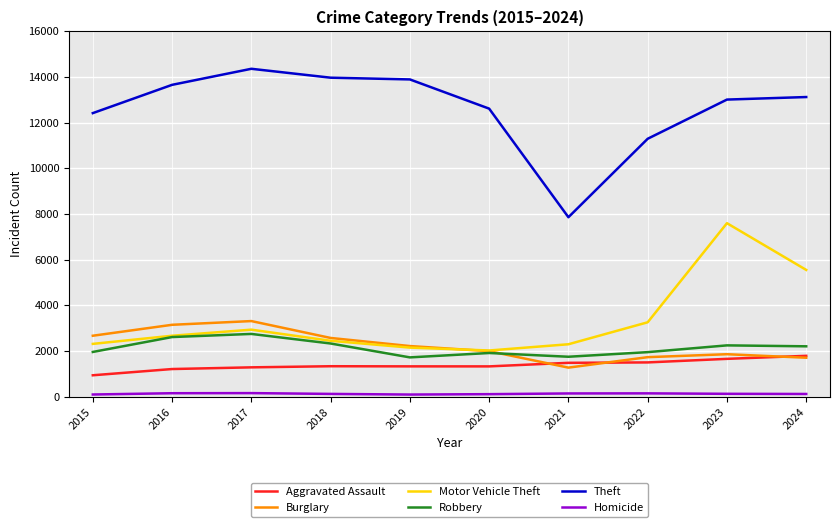

The value of Aggravated Assault at 2017 is 2154. True or false?

False